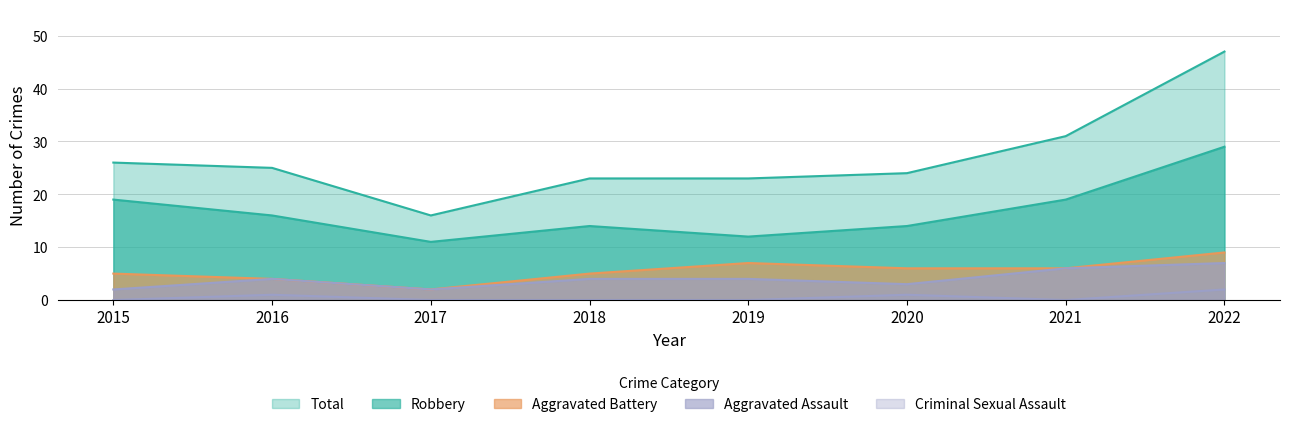

What is the difference between the highest and lowest values at 2022?

45